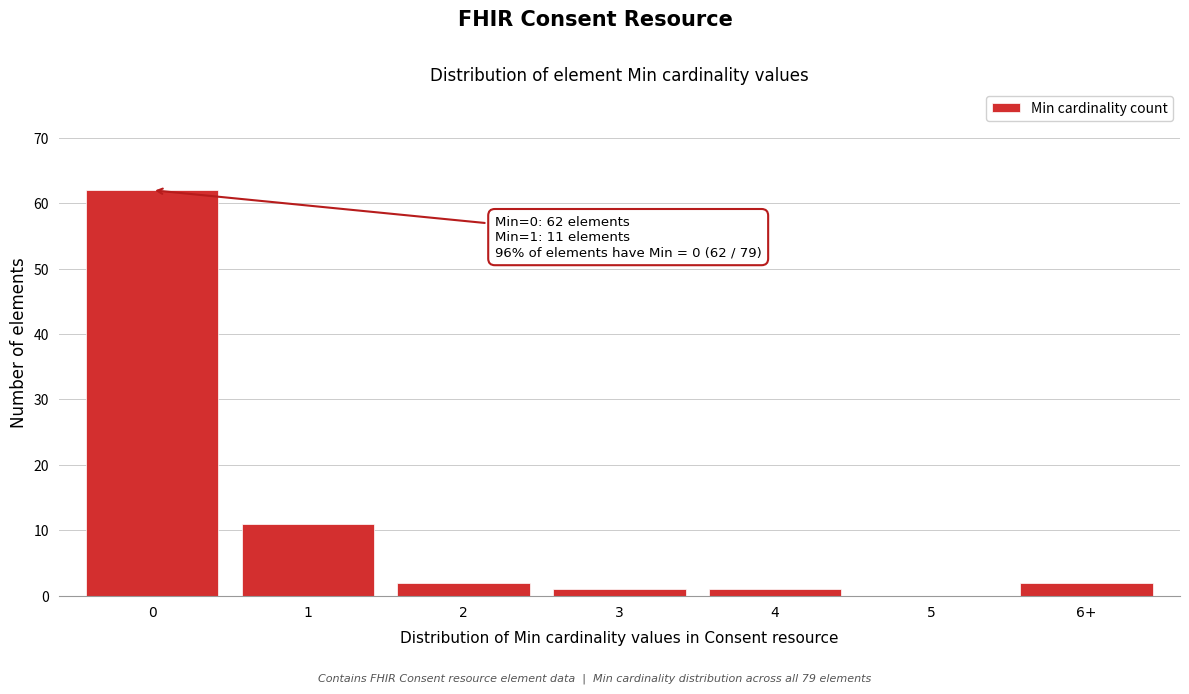

Reading left to right, transcribe all the data shown in this chart.

0=62	1=11	2=2	3=1	4=1	5=0	6+=2